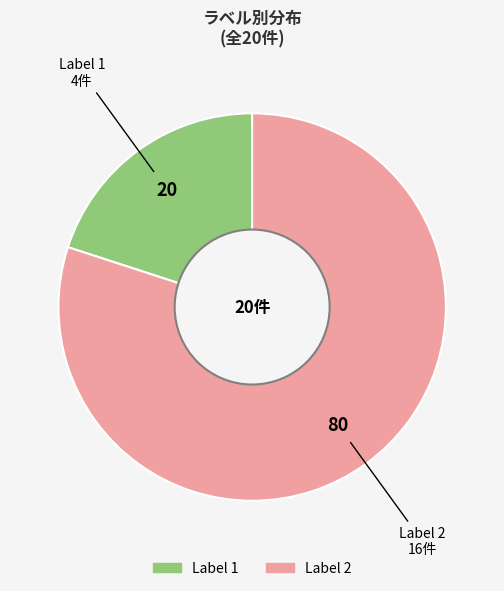

Rank the categories by value from highest to lowest.

Label 2, Label 1